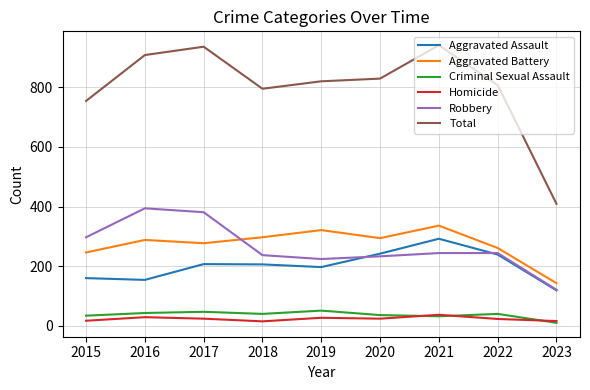

What is the greatest value displayed?

941